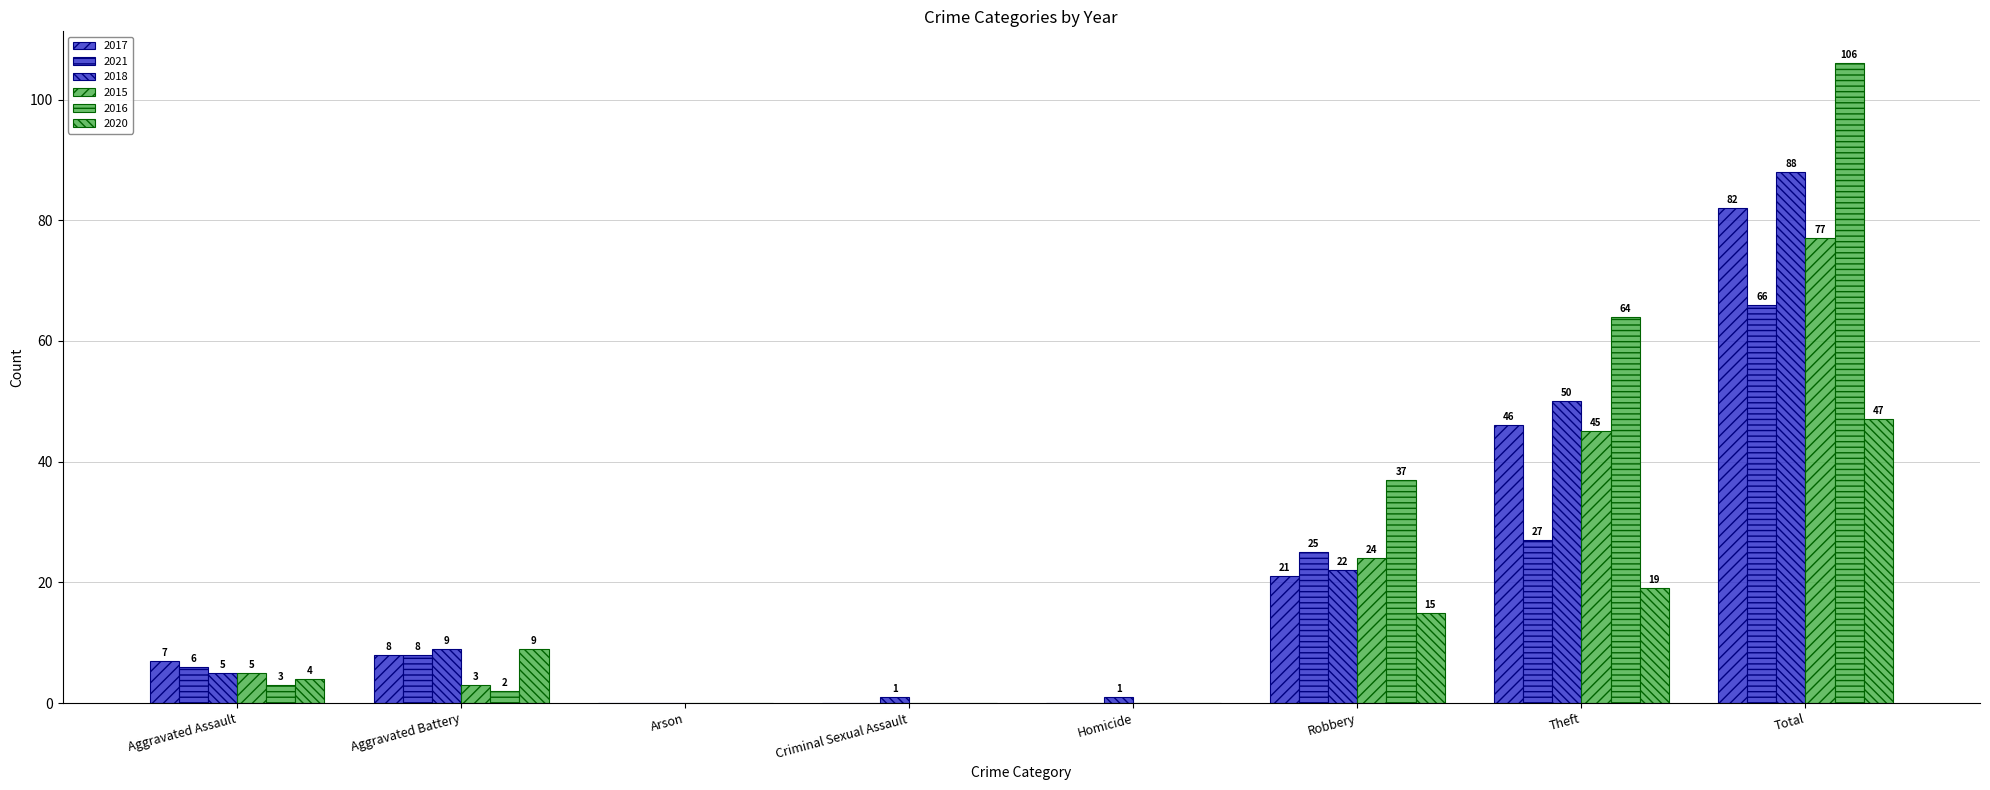

Reading right to left, transcribe all the data shown in this chart.

2017: 82	46	21	0	0	0	8	7
2021: 66	27	25	0	0	0	8	6
2018: 88	50	22	1	1	0	9	5
2015: 77	45	24	0	0	0	3	5
2016: 106	64	37	0	0	0	2	3
2020: 47	19	15	0	0	0	9	4